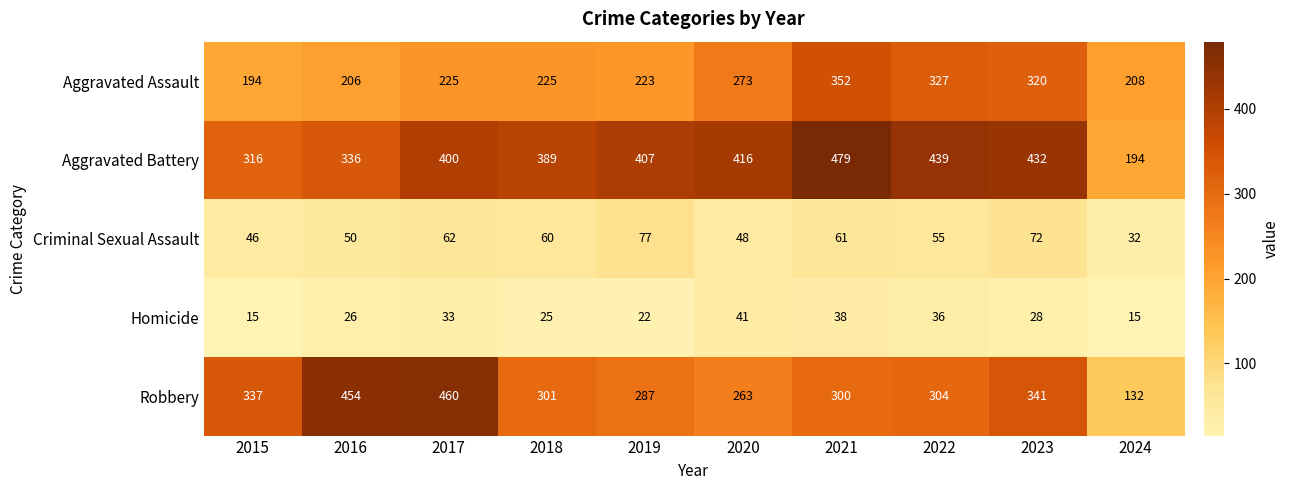

List the labels in order of Aggravated Battery value, smallest first.

2024, 2015, 2016, 2018, 2017, 2019, 2020, 2023, 2022, 2021